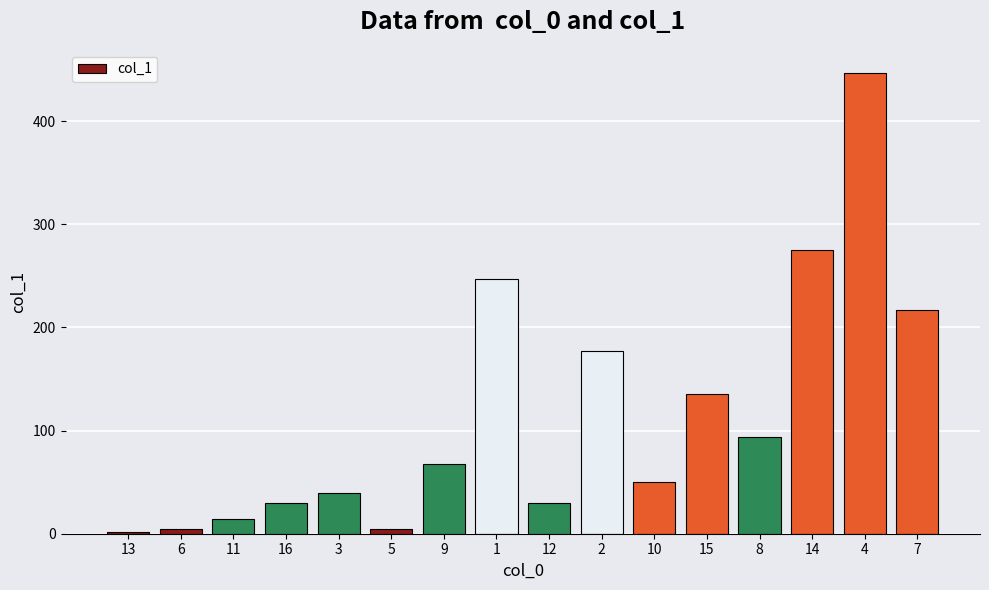

What is the smallest value displayed?

1.7